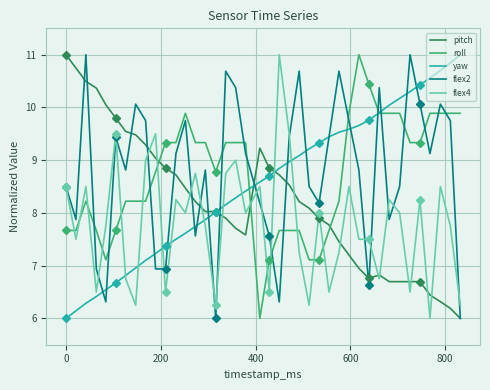

True or false: roll and flex4 intersect in this chart.

True